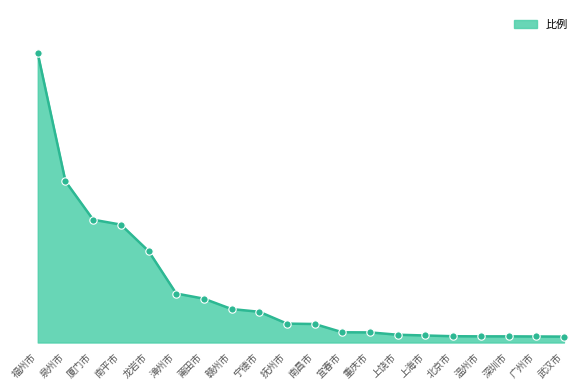

What is the change in value from 抚州市 to 北京市?

-1.0